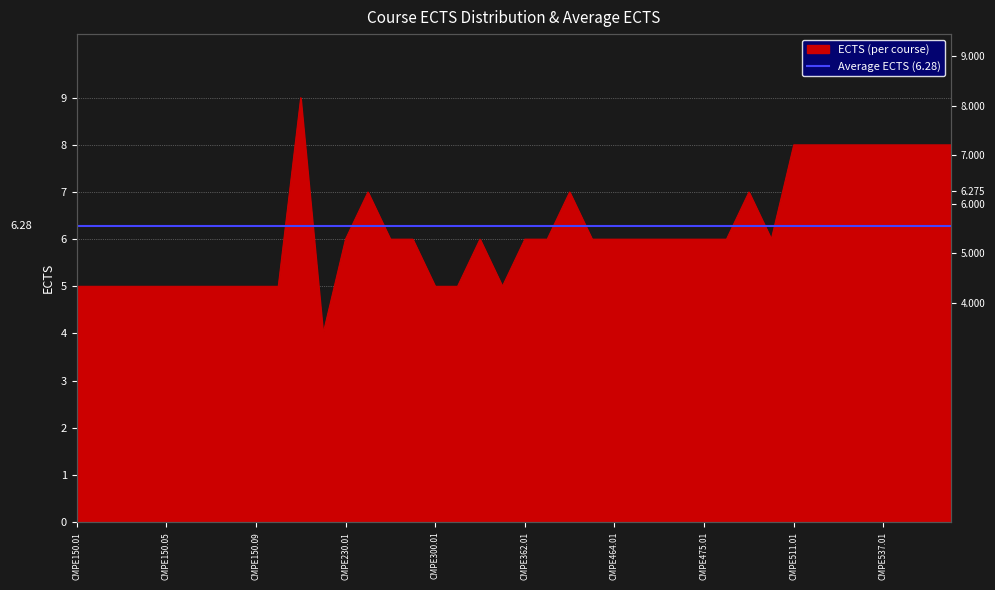

How many values are between 5 and 7?

30